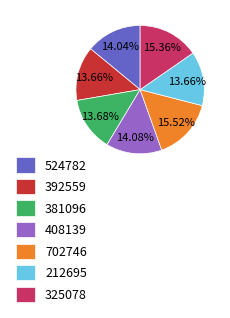

To the nearest percent, what is the difference between the largest and smallest slice percentages?

2%